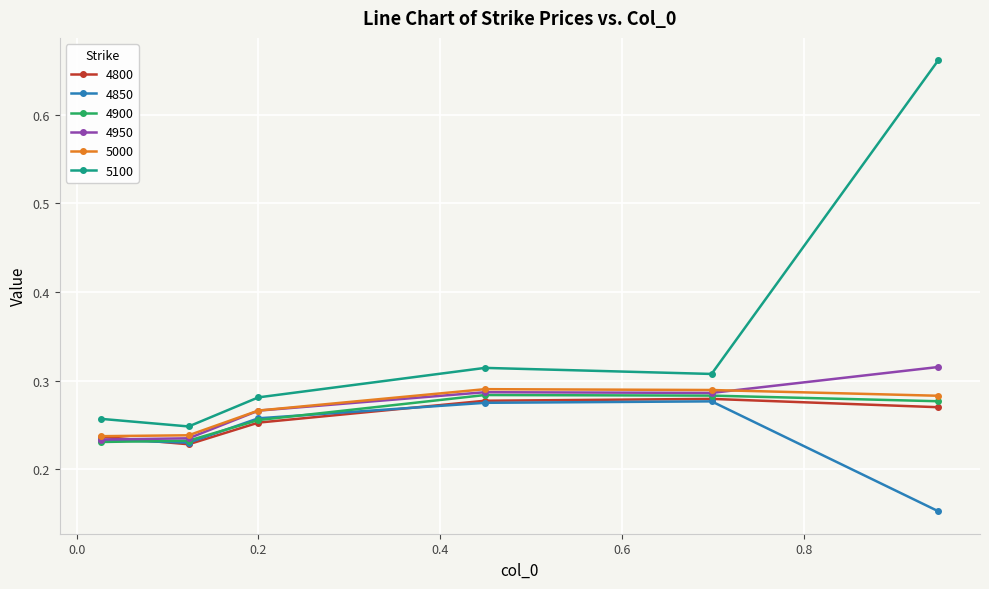

In 4850, how many points are higher than both neighbors (excluding endpoints)?

1